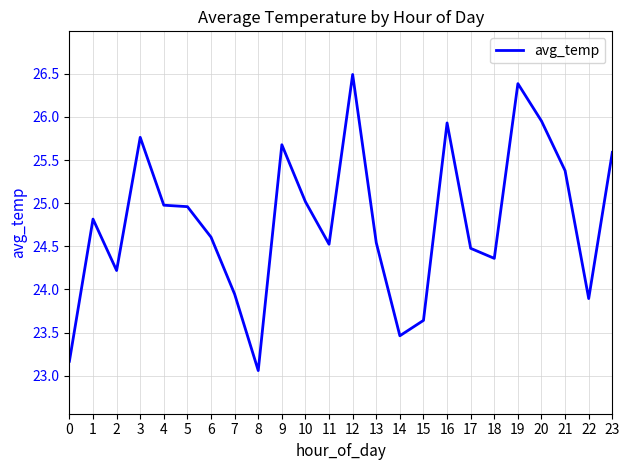

At which category does the chart reach its peak across all series?

12